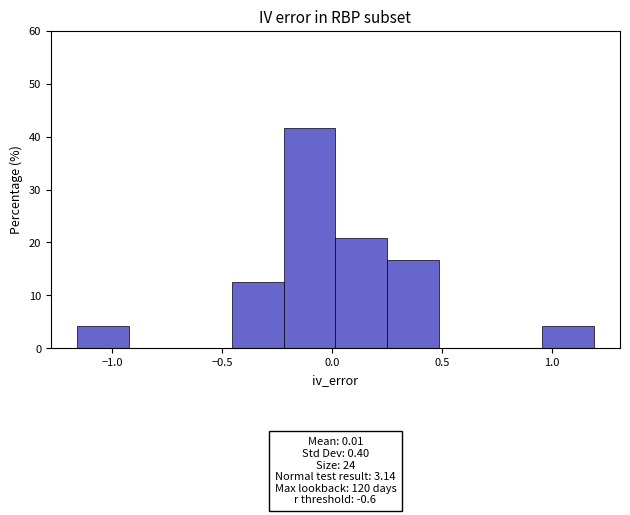

Which range on the x-axis has the tallest bar?

-0.20 to 0.00